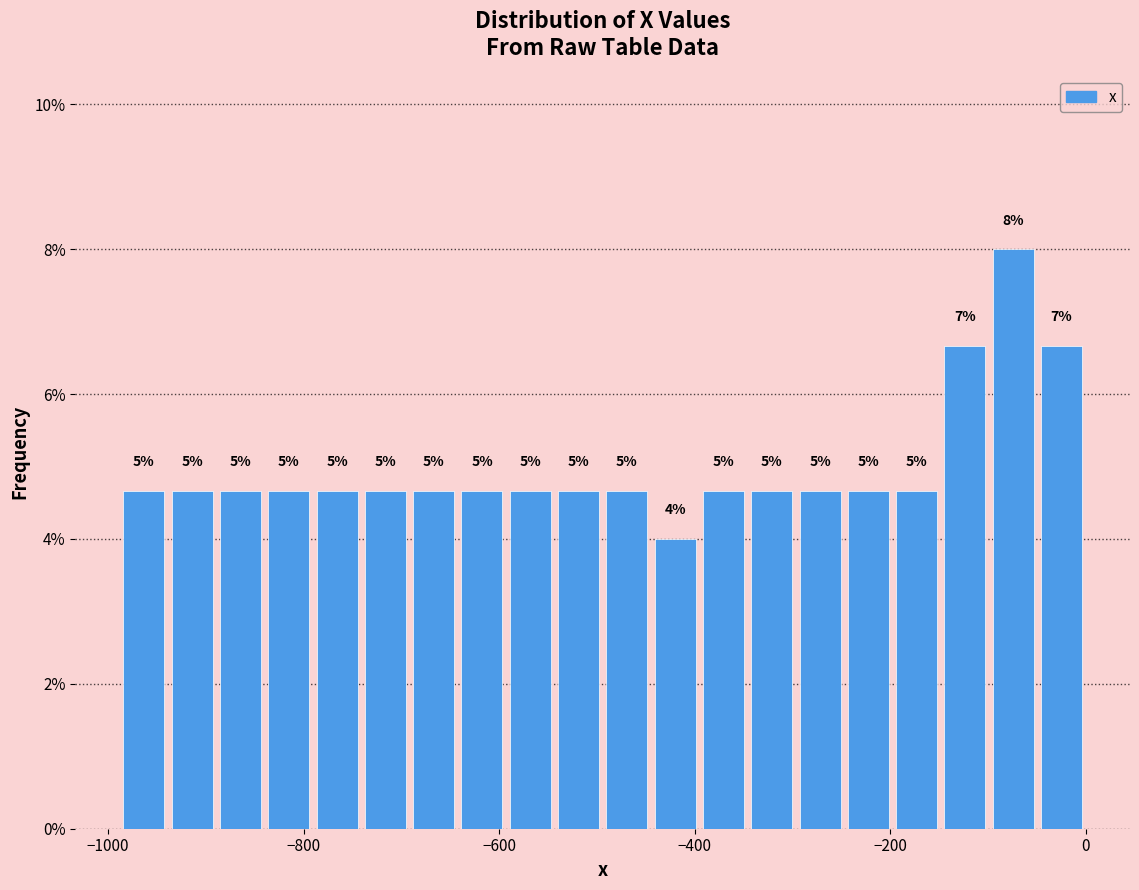

Around what value on the x-axis is the tallest bar? Give the approximate position of its centre, as read against the axis.

-80